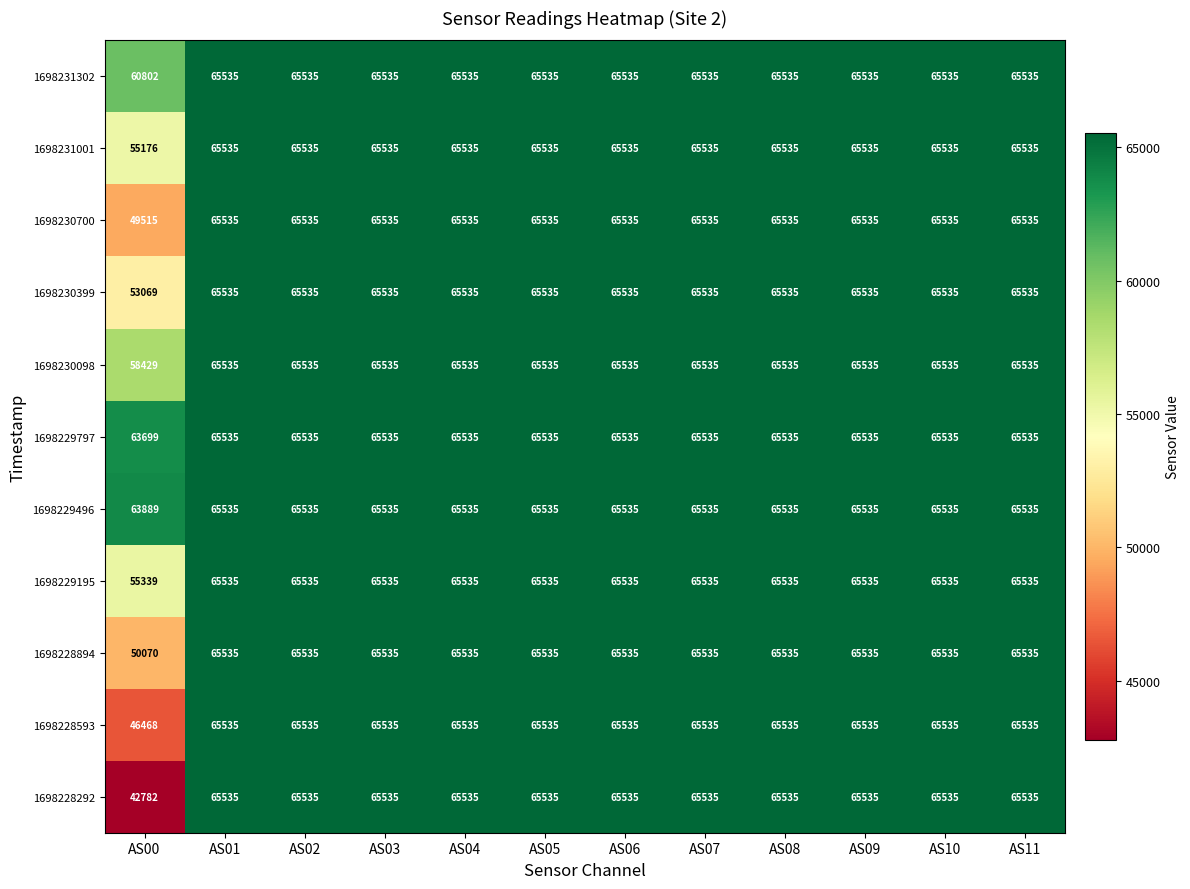

What is the maximum value shown in the chart?

65535